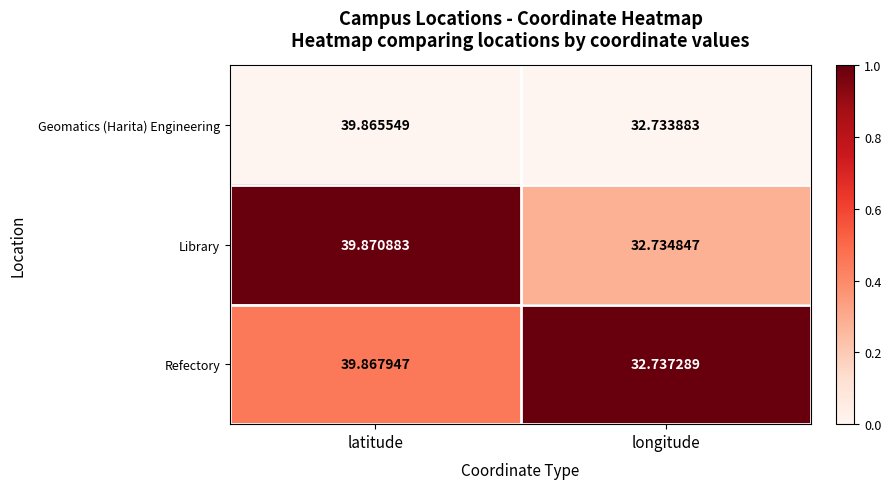

What is the difference between the highest and lowest values at longitude?

0.0